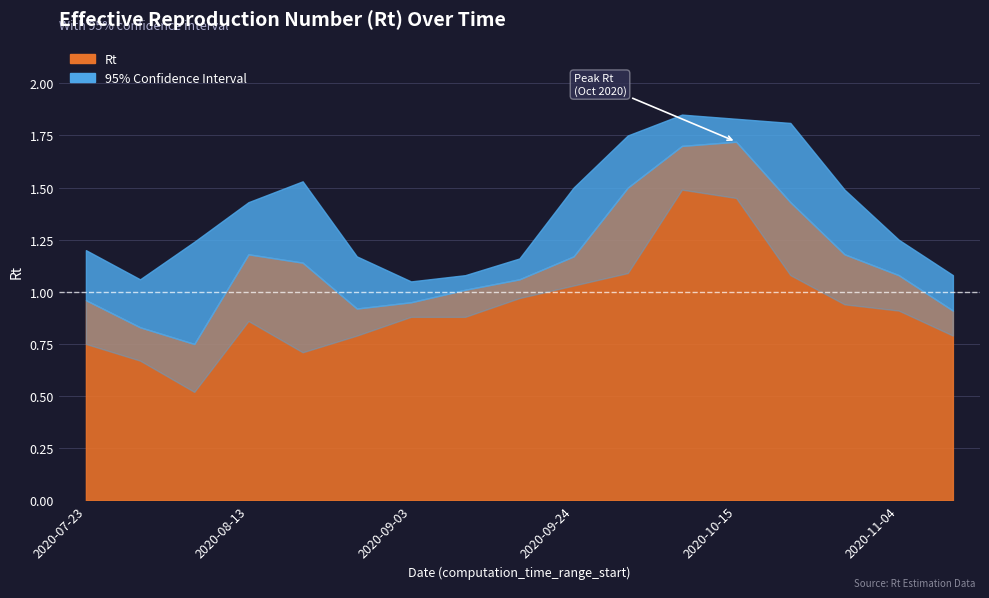

True or false: Rt_95_min has a value of 0.9 at 2020-09-03.

True